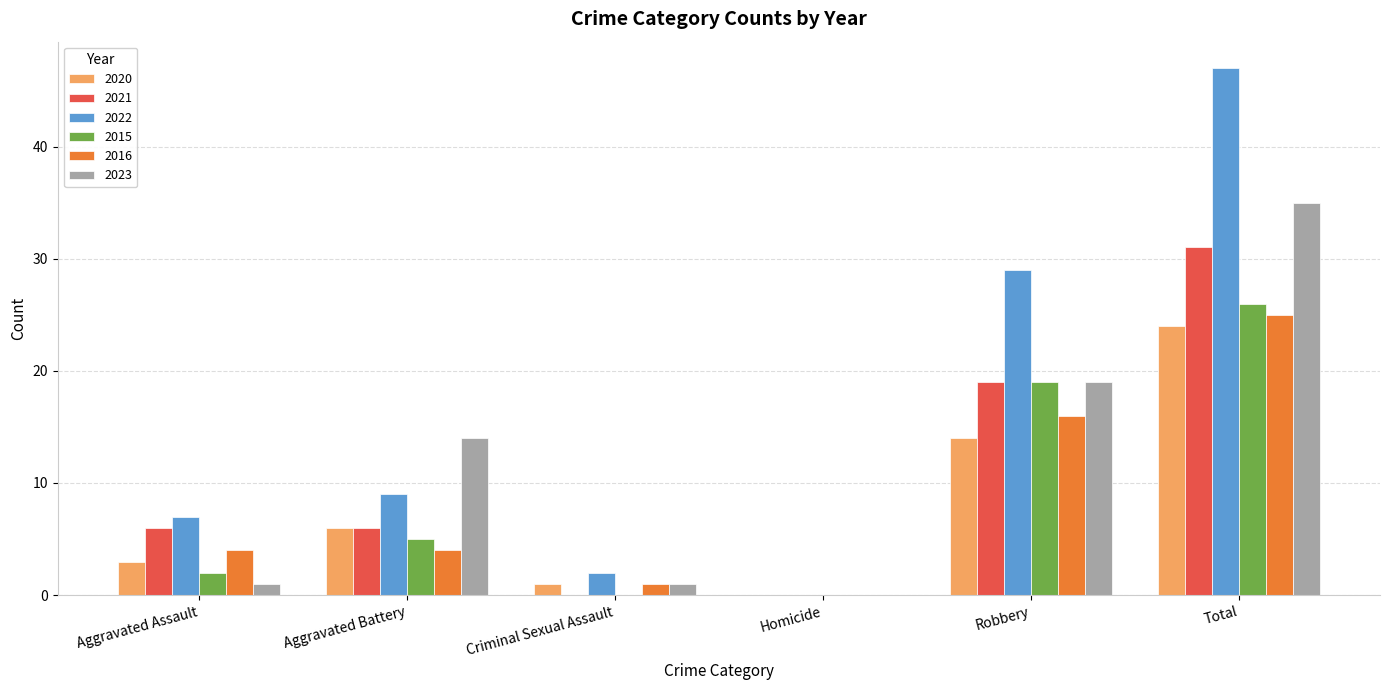

Which series has the largest total across all categories?

2022